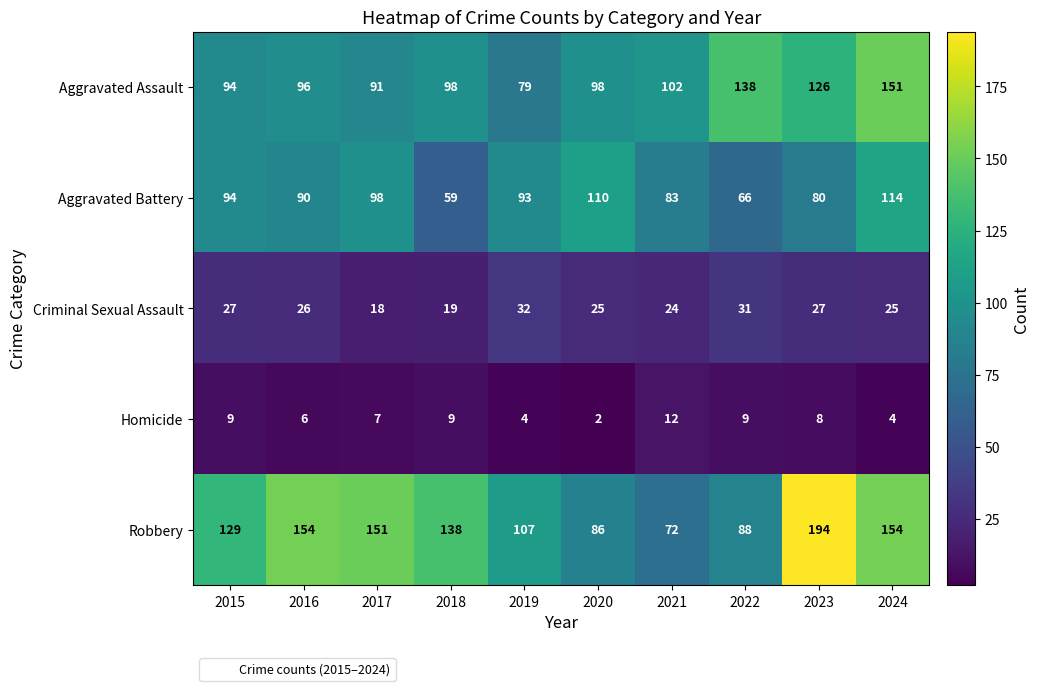

Is the value of Robbery at 2018 greater than the value of Homicide at 2023?

Yes